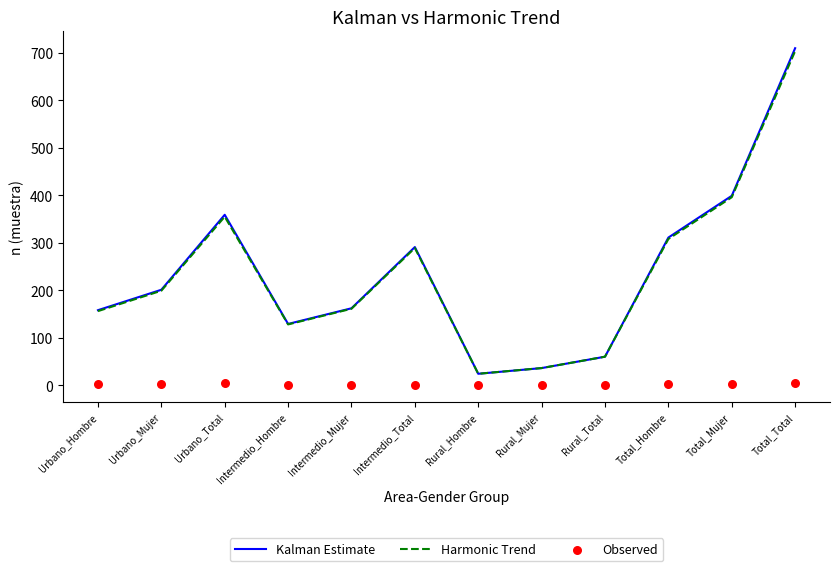

Which series has the largest Y range (max minus min)?

Kalman Estimate